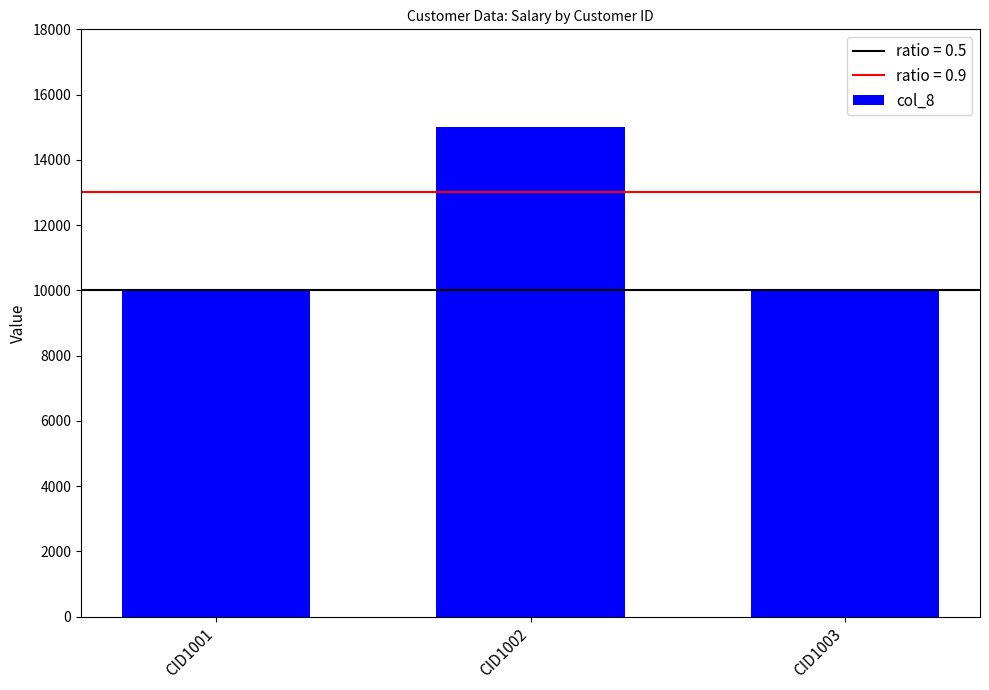

Reading left to right, list all the values displayed in this chart.

CID1001=10000	CID1002=15000	CID1003=10000